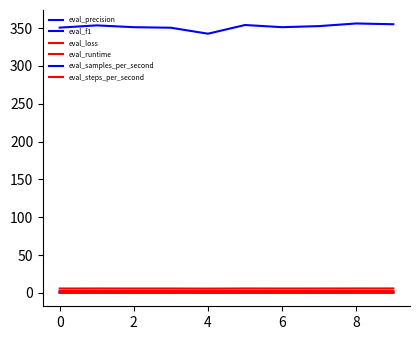

True or false: eval_runtime and eval_precision cross at least once.

False